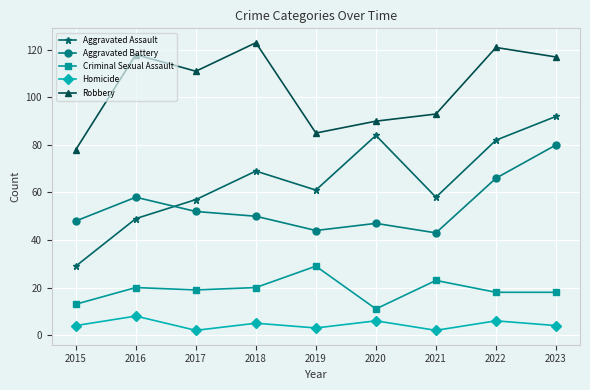

The value of Aggravated Assault at 2016 is 17. True or false?

False